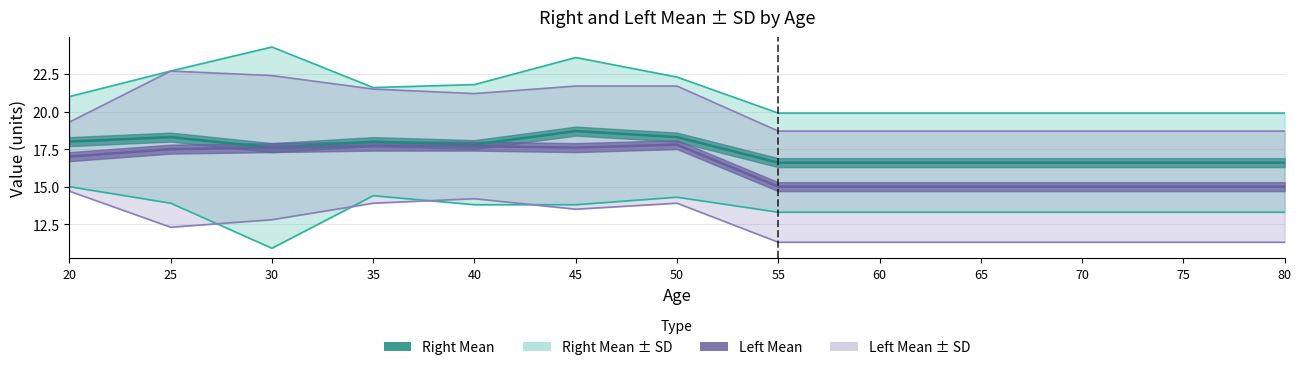

Is this an area chart (filled region under the line)?

No